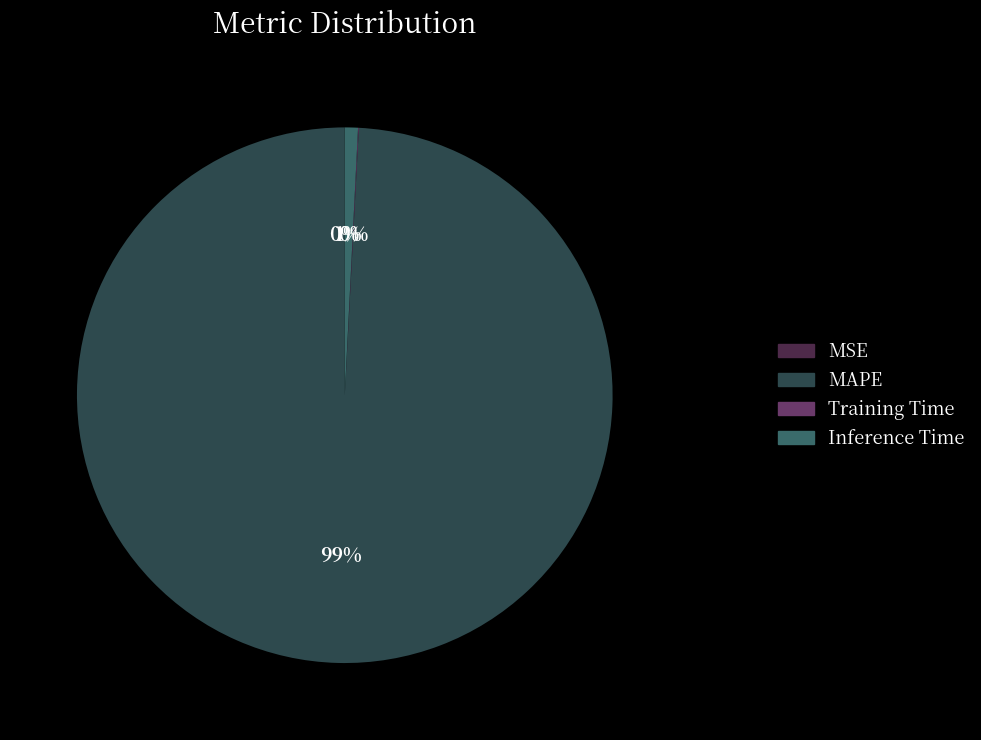

Which slice is the largest?

MAPE